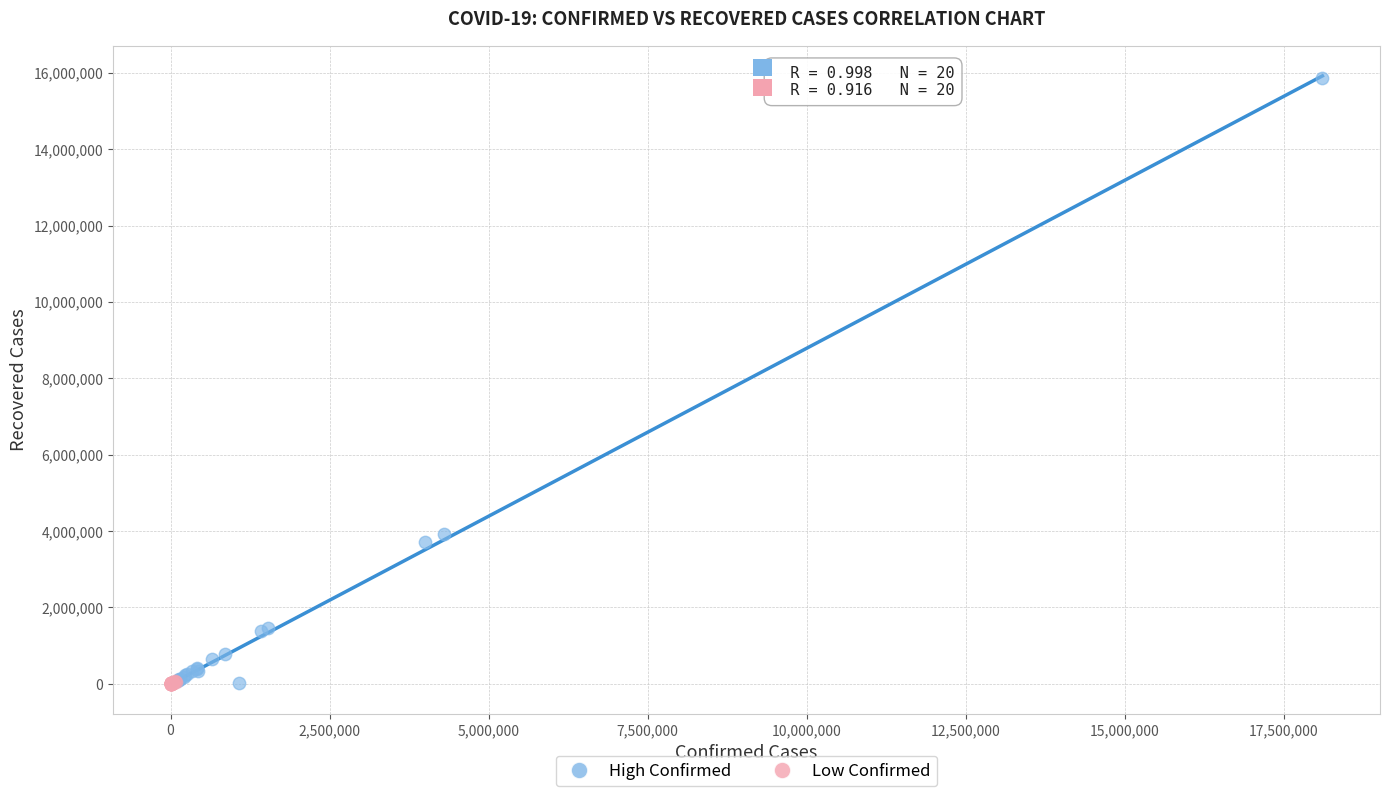

What are all the series names shown in the legend?

High Confirmed, Low Confirmed